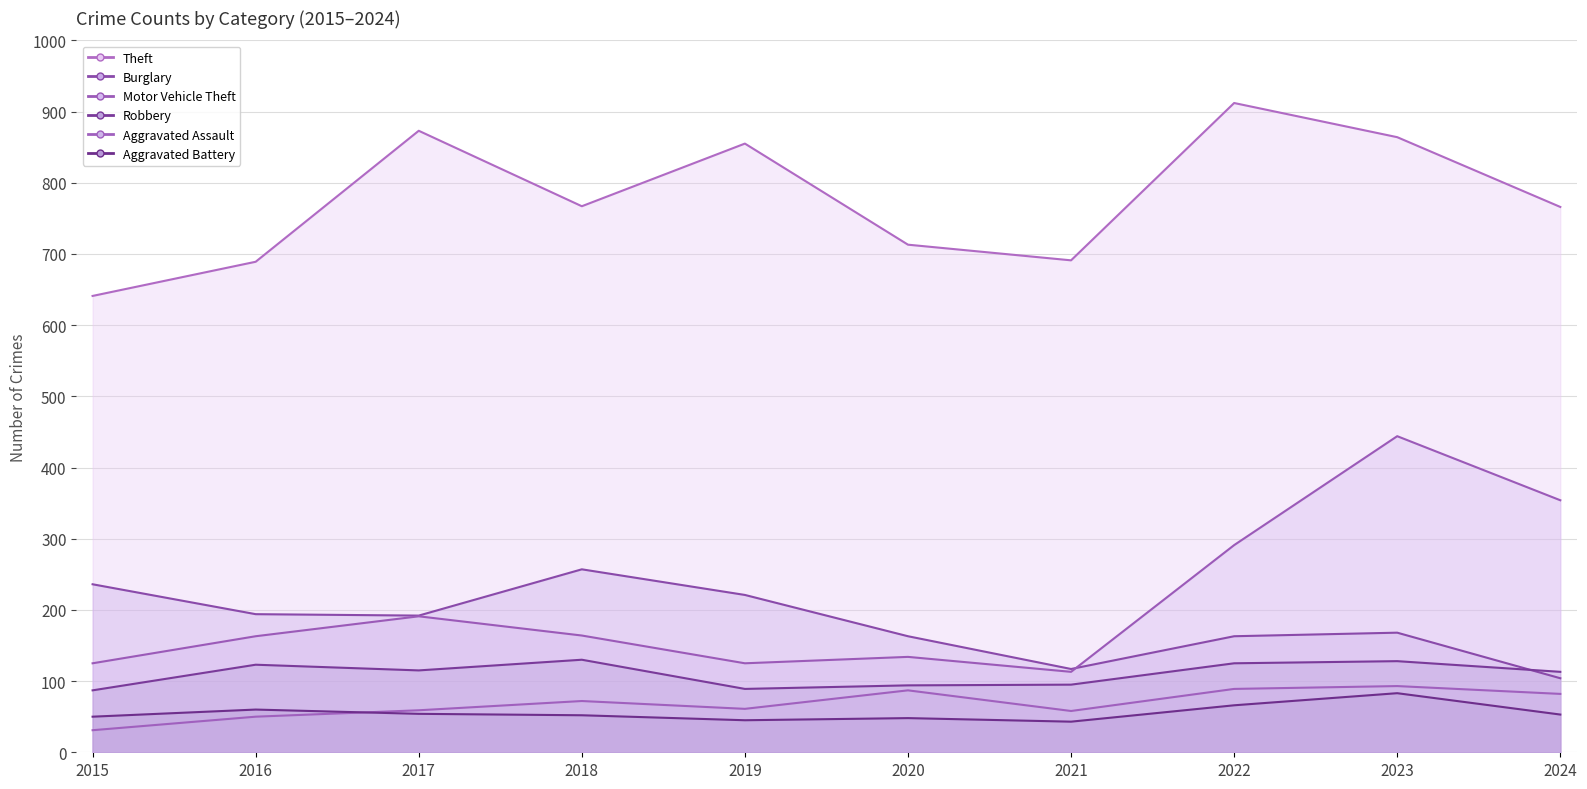

How many data points in Burglary are above 192?

4